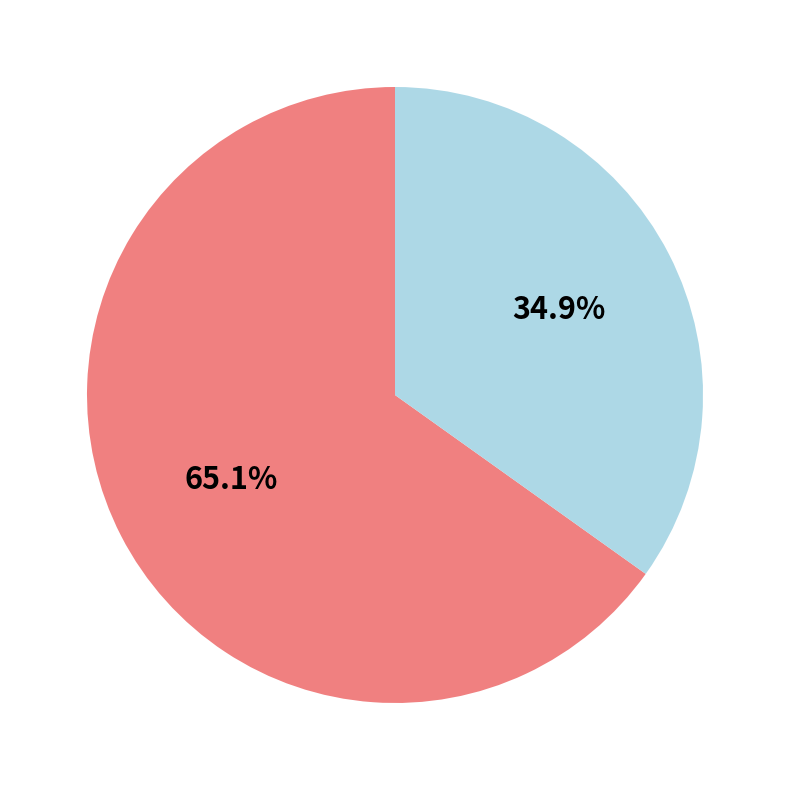

Does any single category account for the majority?

Yes